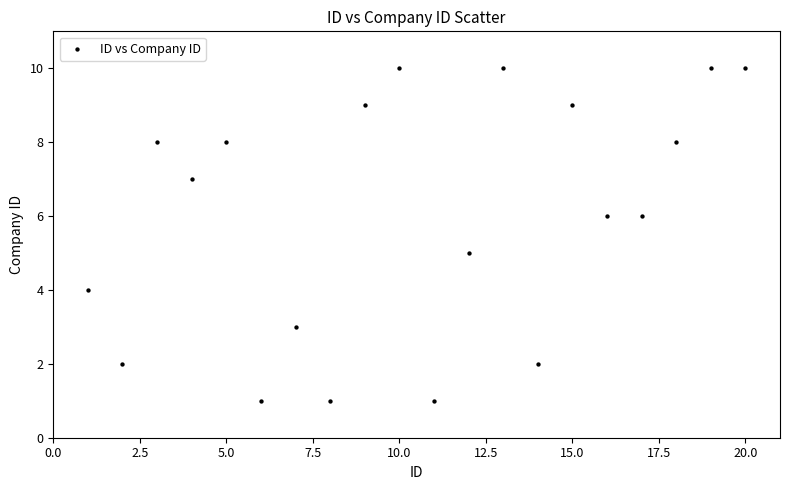

What is the range of Y values (max minus min)?

9